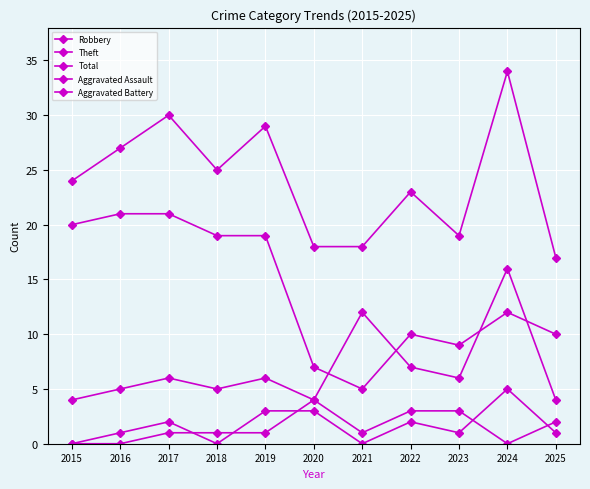

What is the value of the Robbery point at the 4th from the left?

5